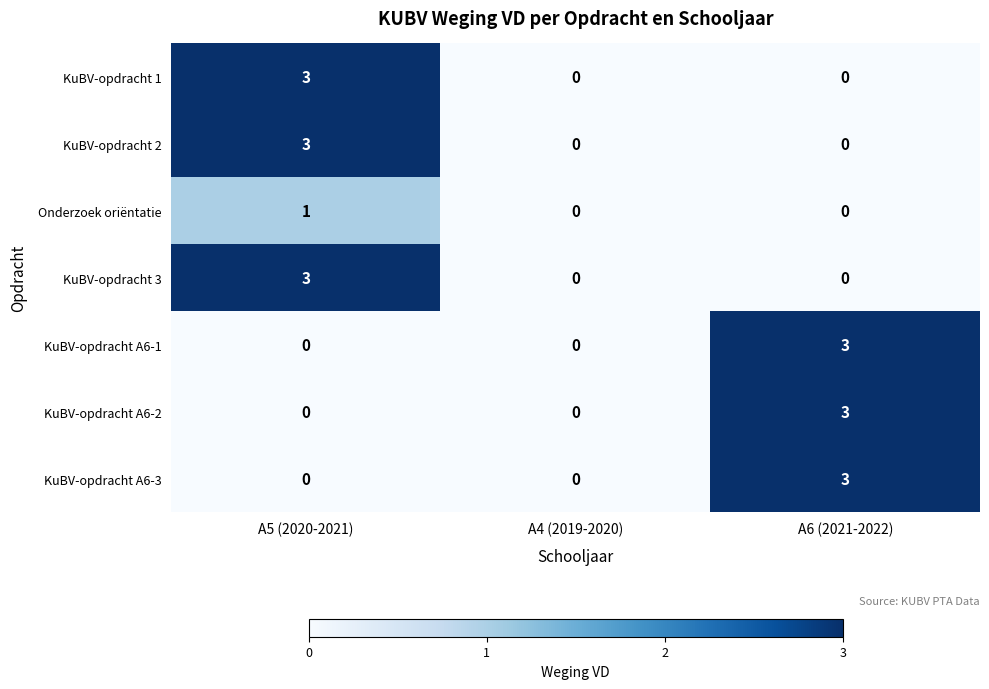

The value of KuBV-opdracht 3 at A4 (2019-2020) is -2. True or false?

False